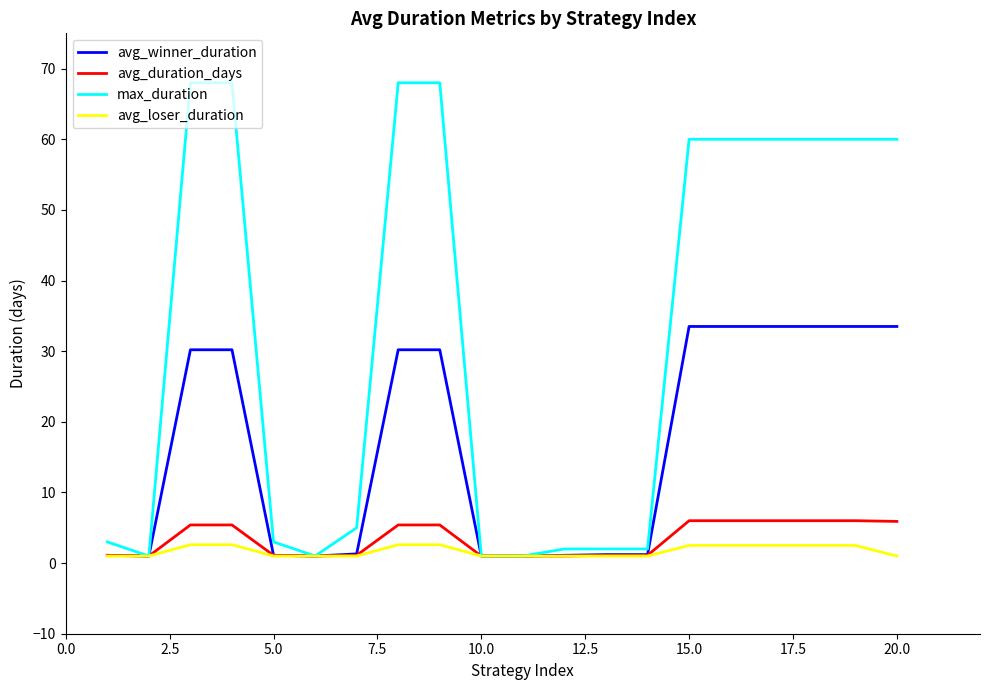

Which series has the largest total across all categories?

max_duration